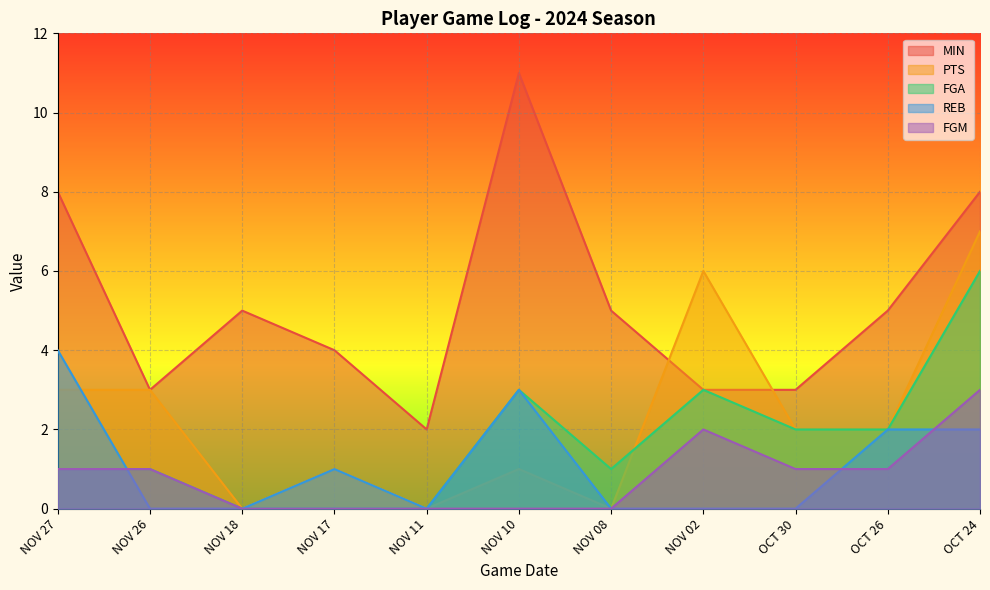

What position from the left is NOV 02?

8